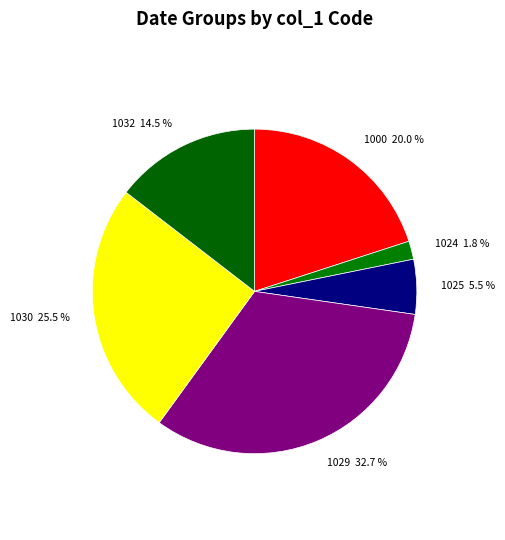

What is the largest slice in the pie chart?

1029 32.7 %